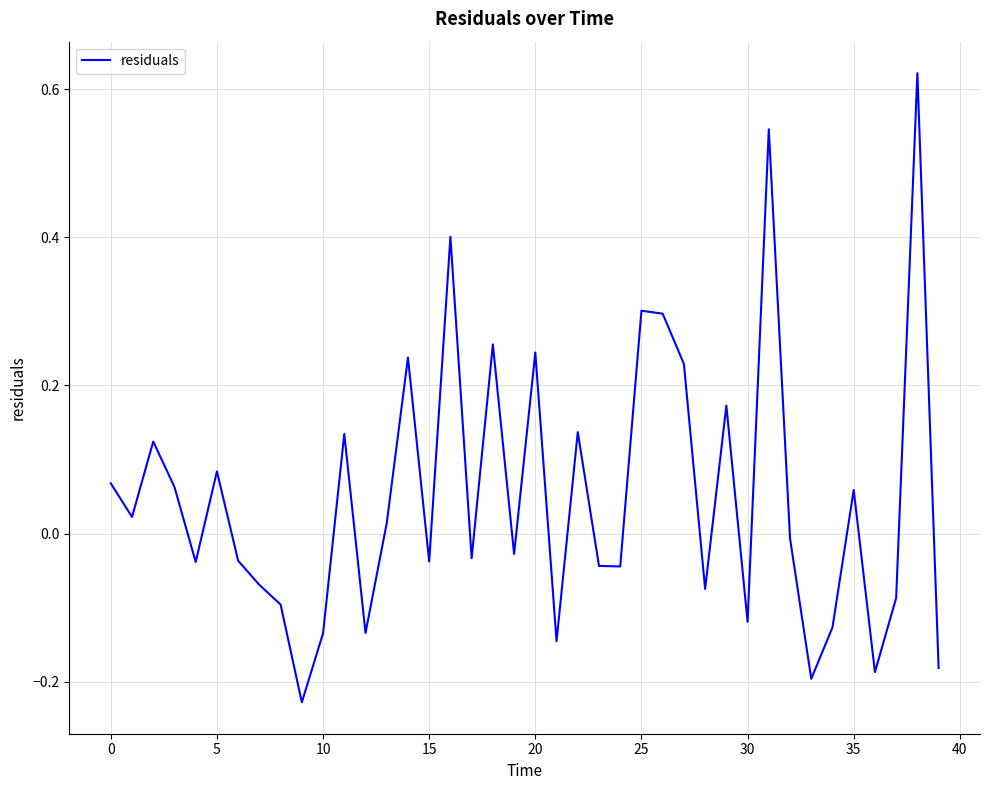

What is the difference between the maximum and minimum values?

0.8